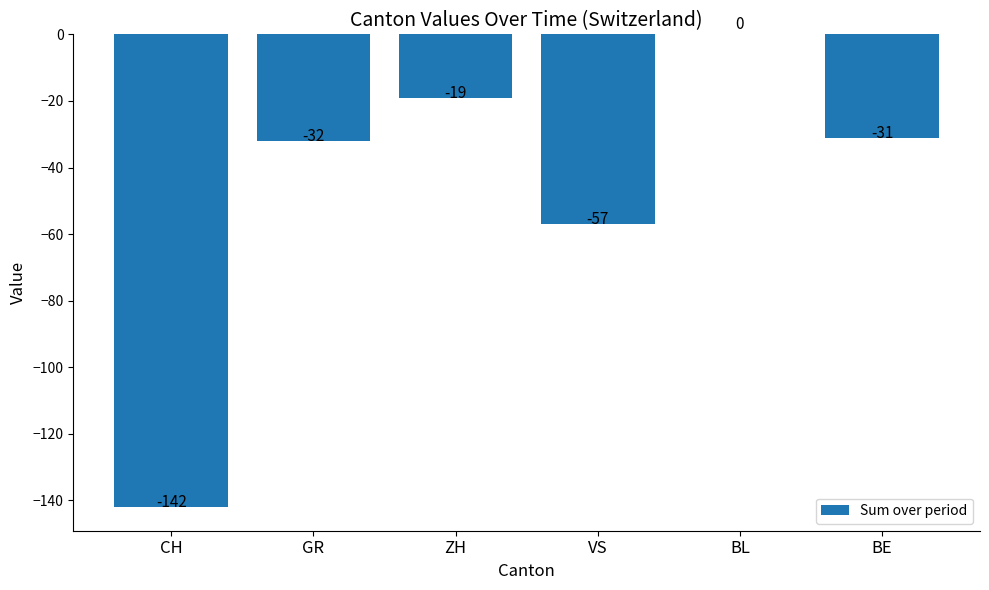

What is the sum of all values?

-281